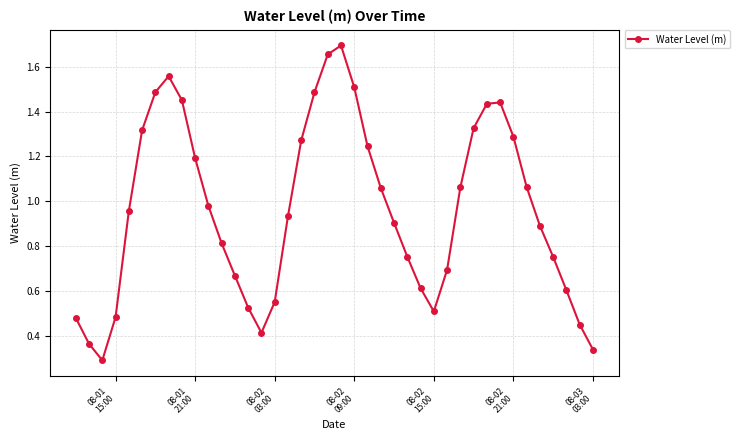

What is the sum of all values?

38.5